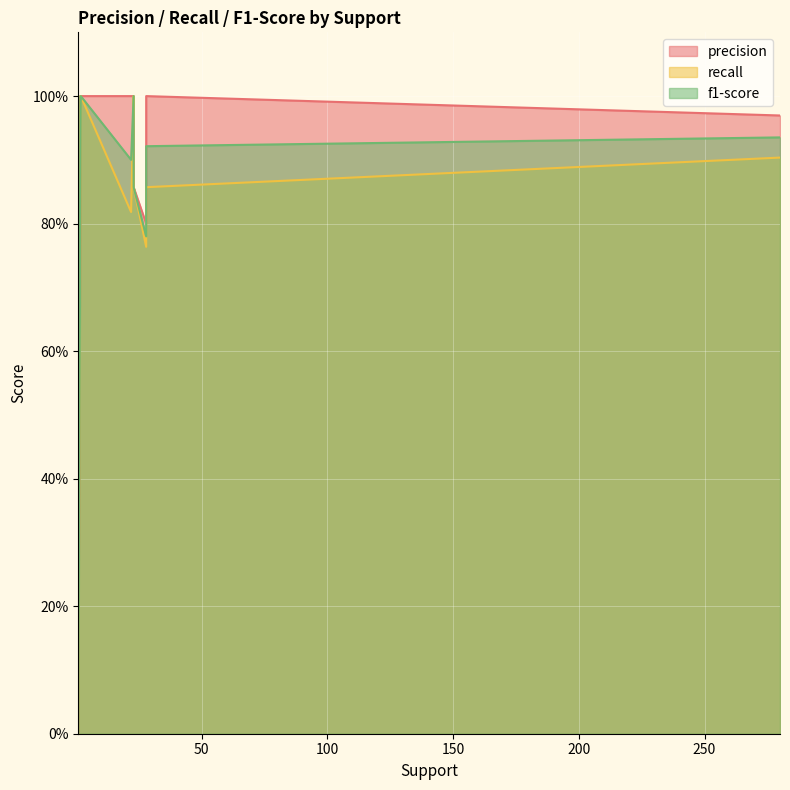

What is the label of the 6th point from the right?

1